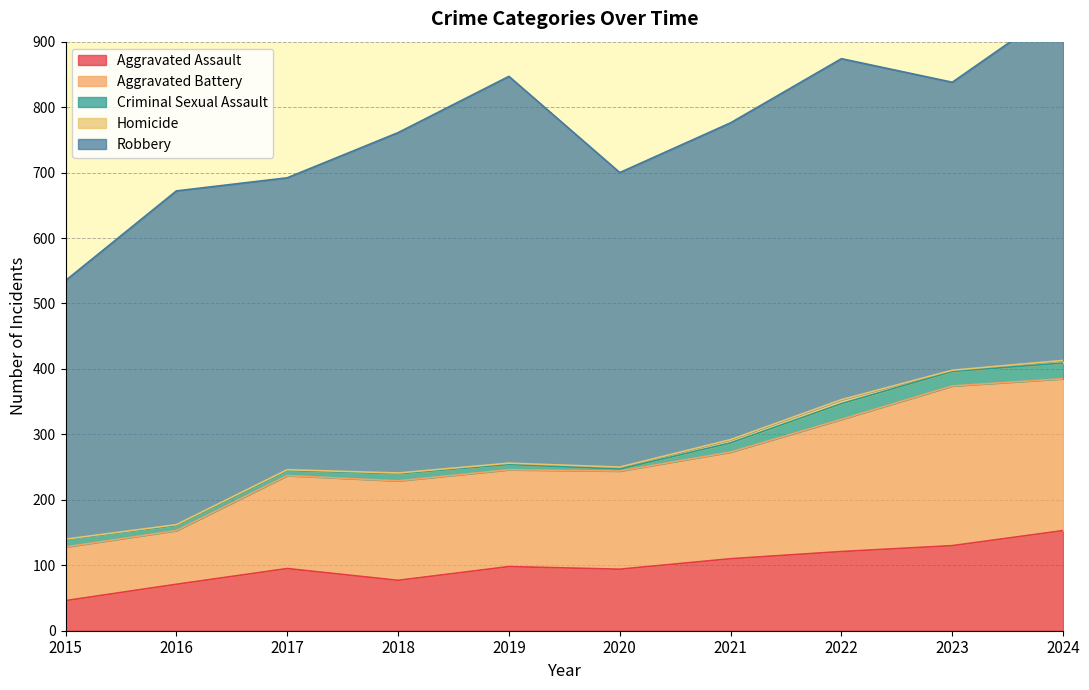

True or false: Robbery and Homicide cross at least once.

False